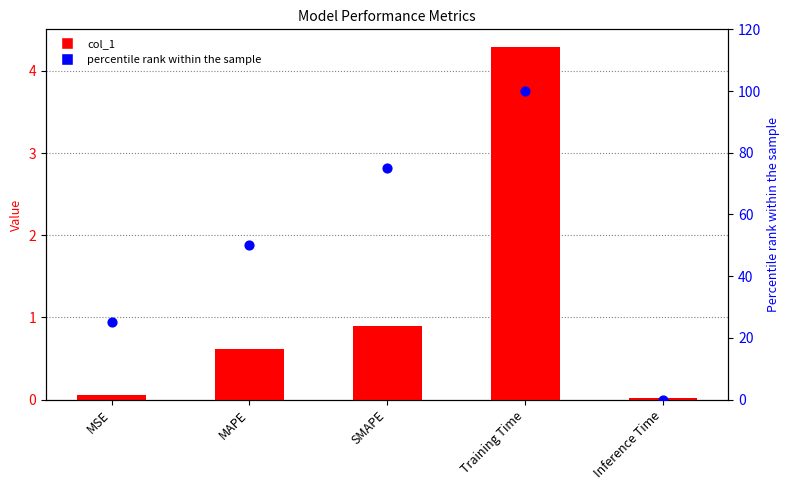

What is the total value across all series at MSE?

25.1